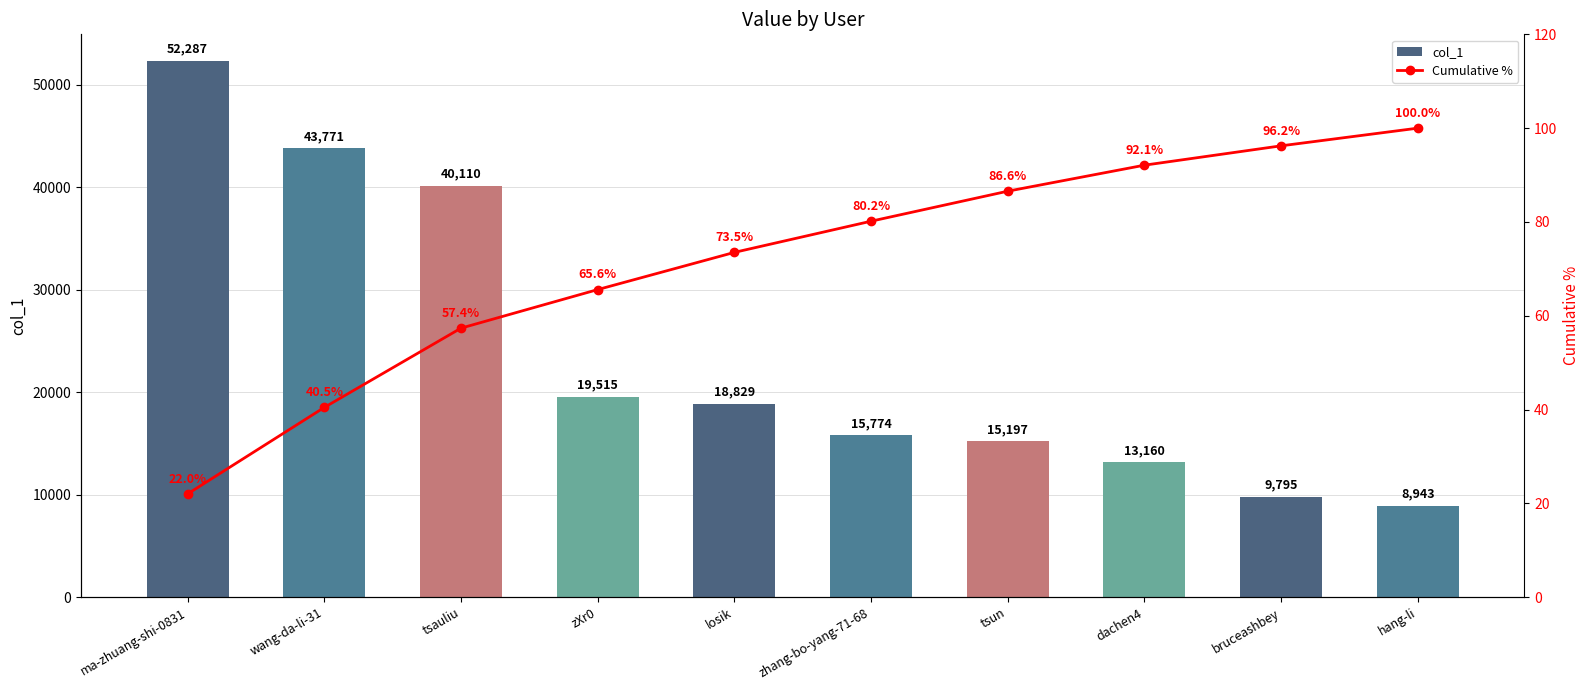

Rank the categories by col_1 value from lowest to highest.

hang-li, bruceashbey, dachen4, tsun, zhang-bo-yang-71-68, losik, zXr0, tsauliu, wang-da-li-31, ma-zhuang-shi-0831